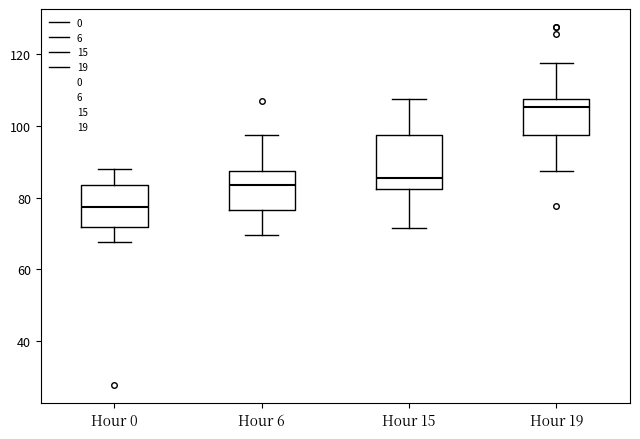

Where does the lower whisker of the box for Hour 19 end on the y-axis? The values are not printed on the chart, so give them approximately, as read against the axis.

88